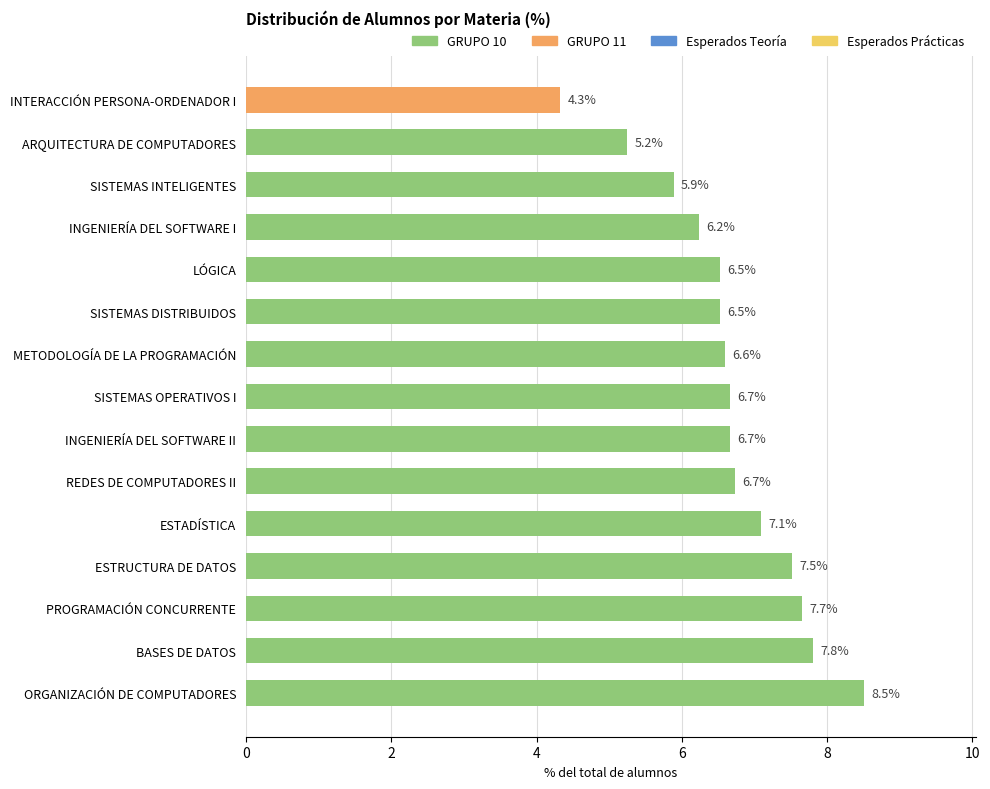

How many values are below 6?

3